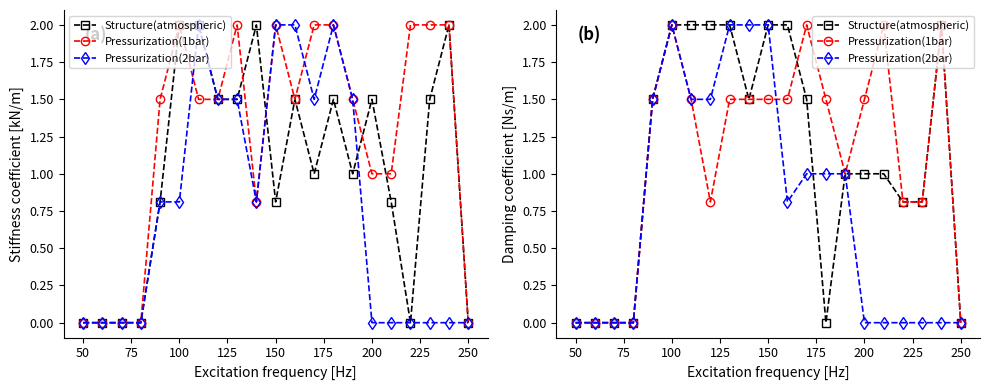

What is the difference between the maximum and minimum values in the Pressurization(2bar) series?

2.0